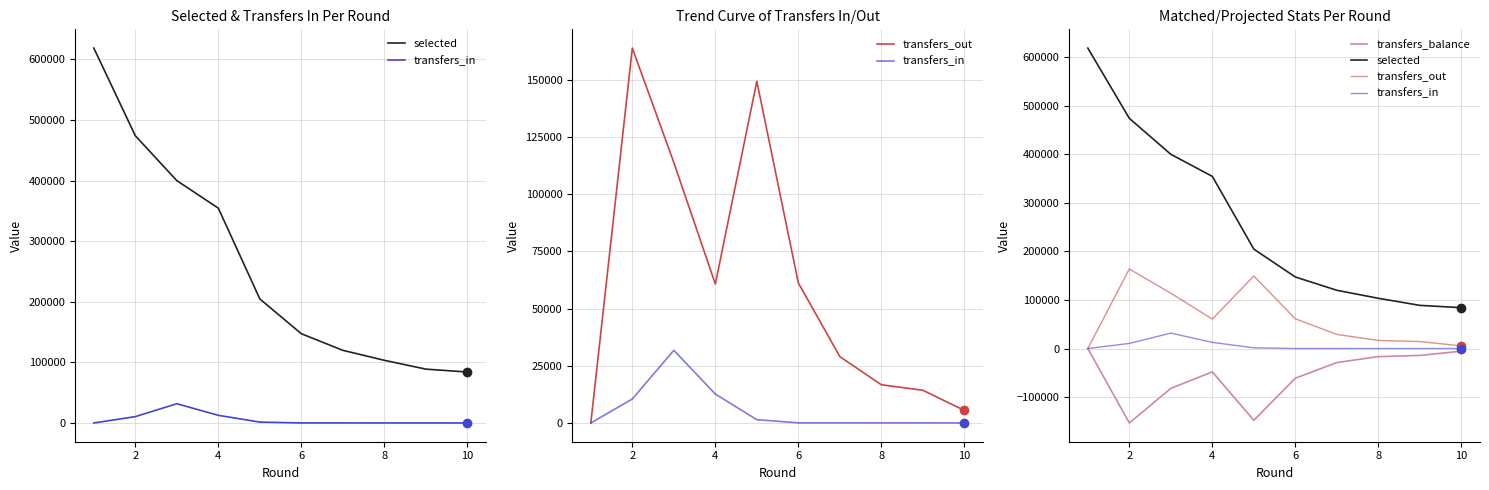

What is the total value across all series at 2?

494773